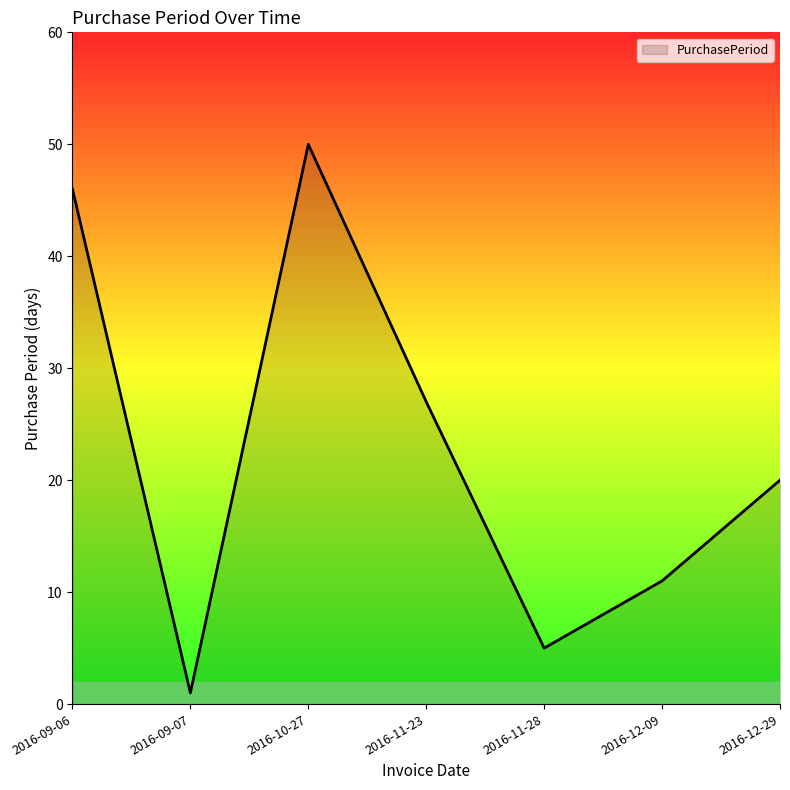

How many lines are shown in the chart?

1